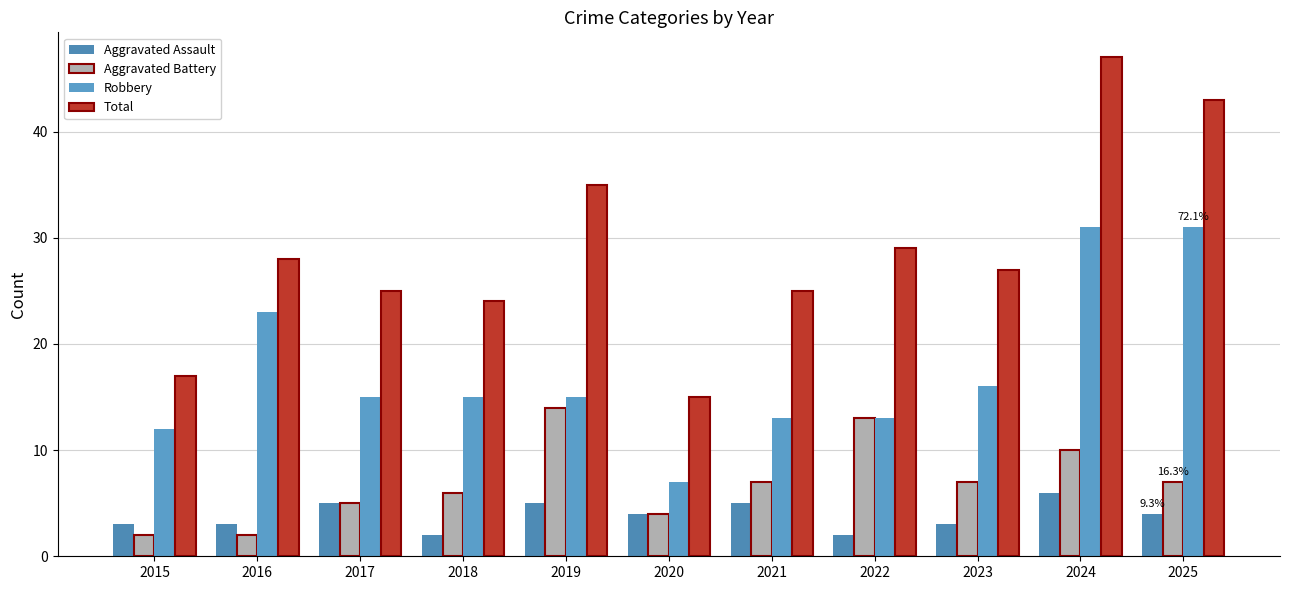

What is the value of the Robbery bar at the 4th from the left?

15